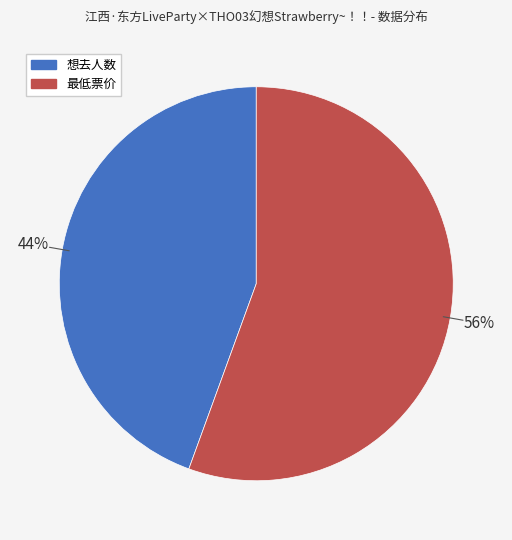

True or false: 想去人数 accounts for 44% of the total.

True